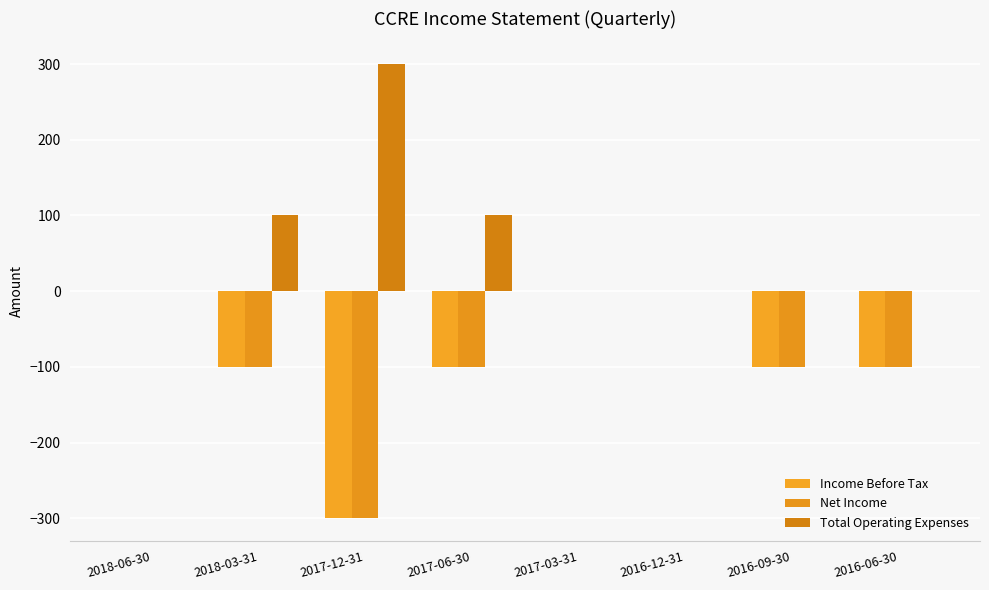

Is it true that Net Income equals -30 at 2016-09-30?

False